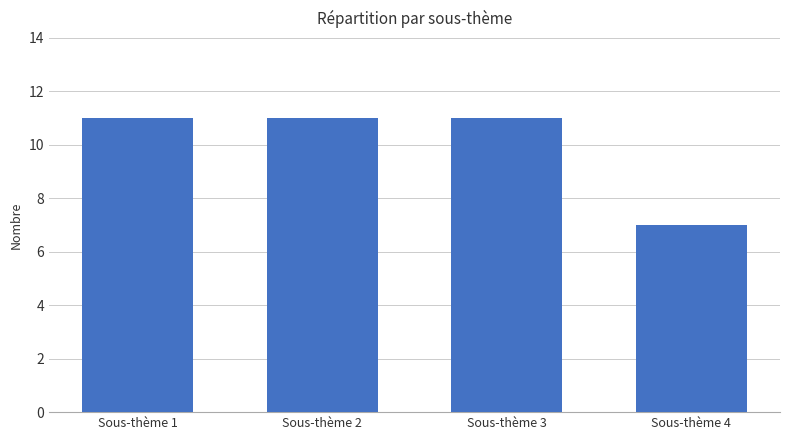

What is the greatest value displayed?

11